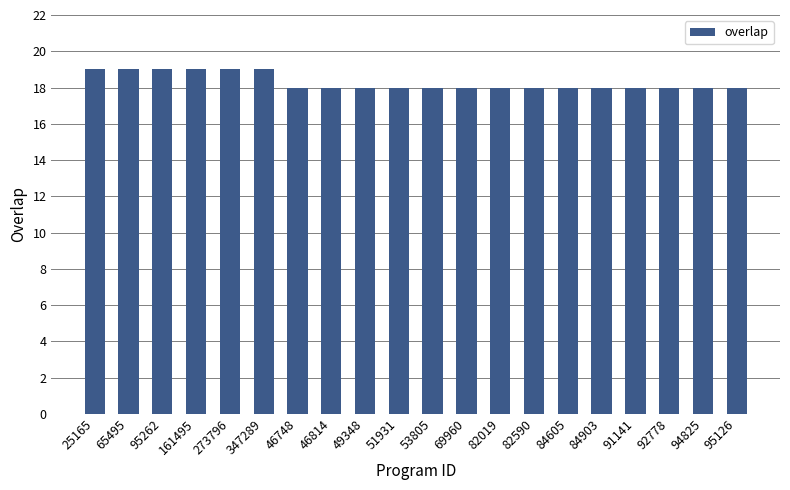

What is the minimum value shown in the chart?

18